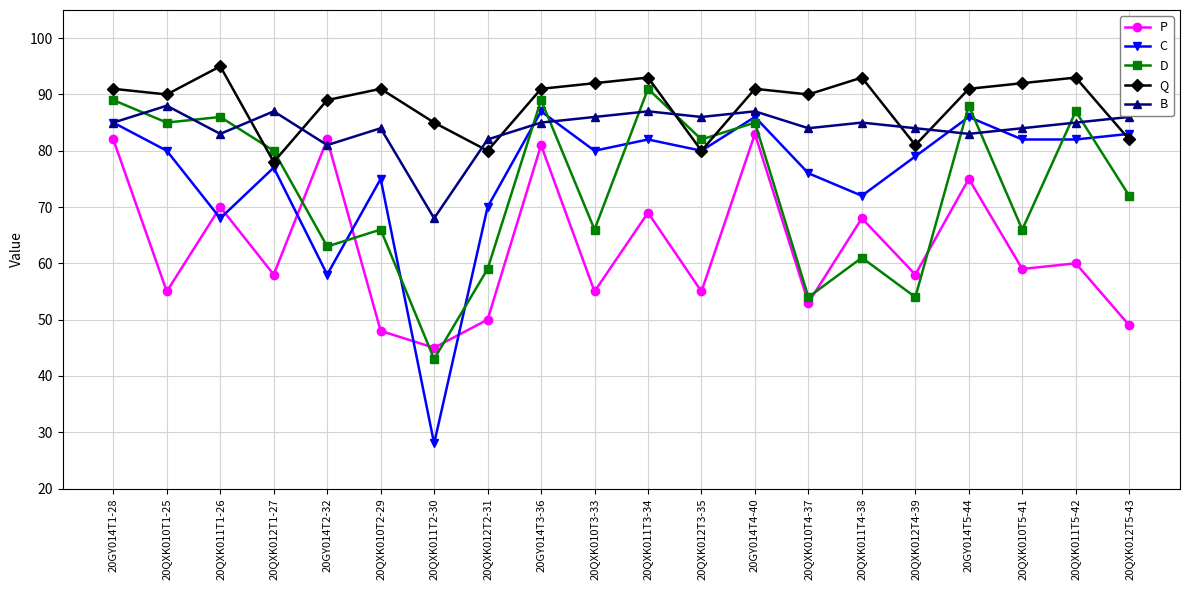

What is the total value across all series at 20GY014T2-32?

373